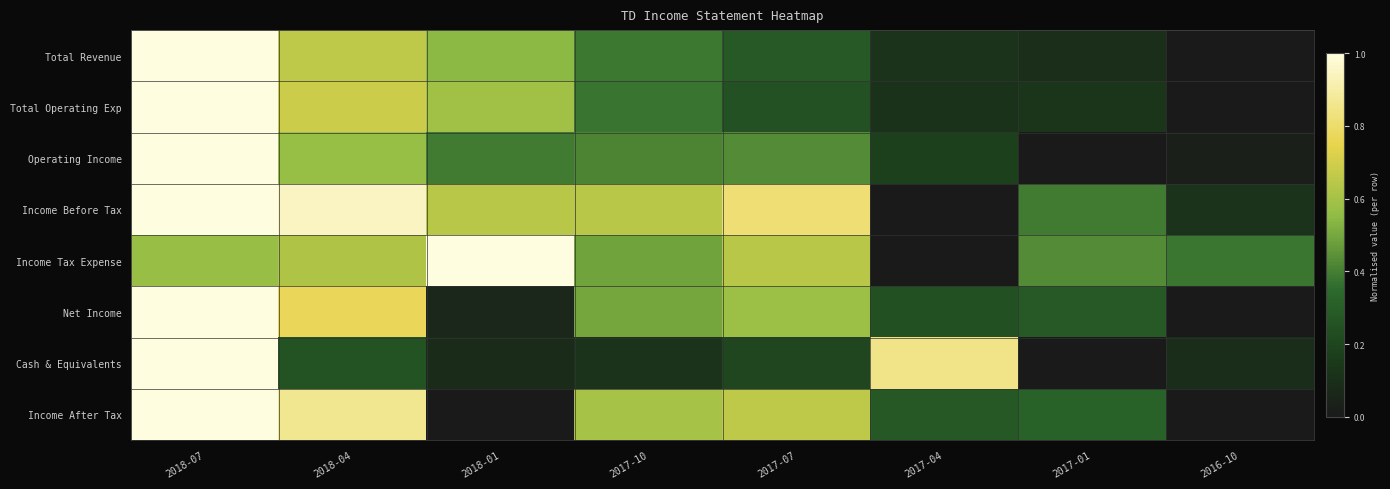

What is the total value across all series at 2017-01?

1.7